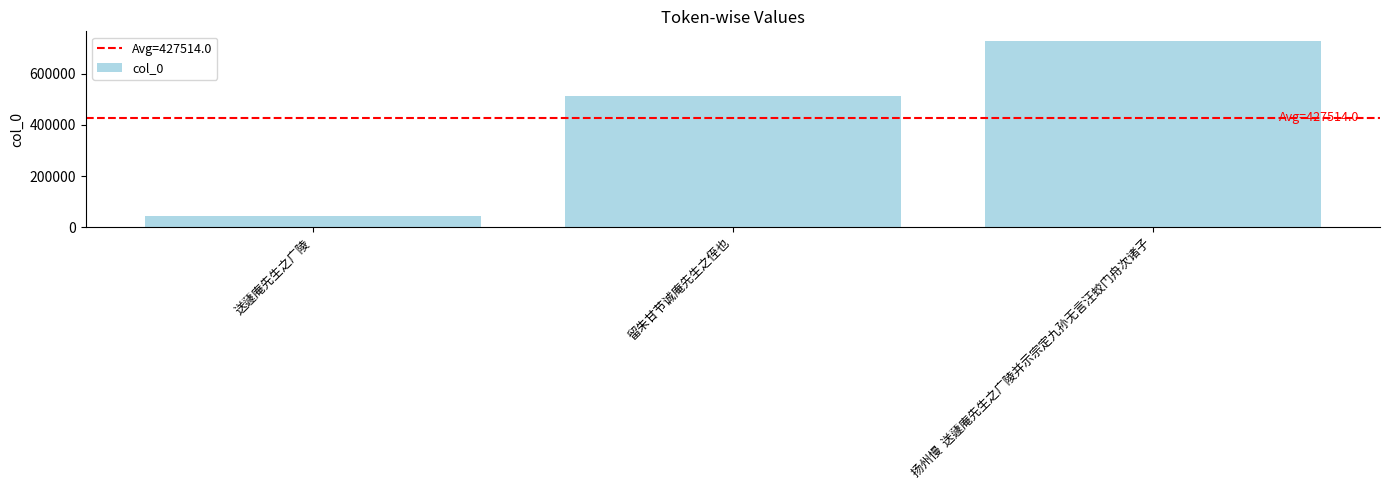

Count the number of categories in the chart.

3